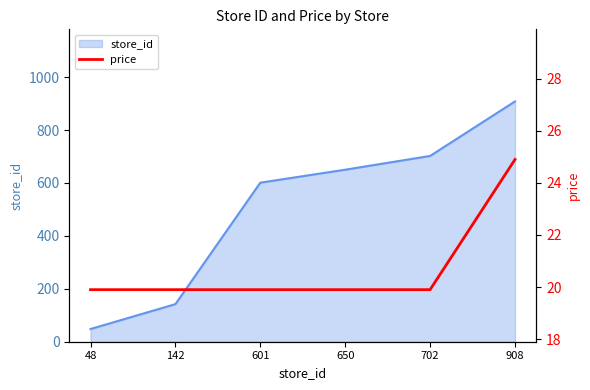

At which label does store_id reach its minimum?

48